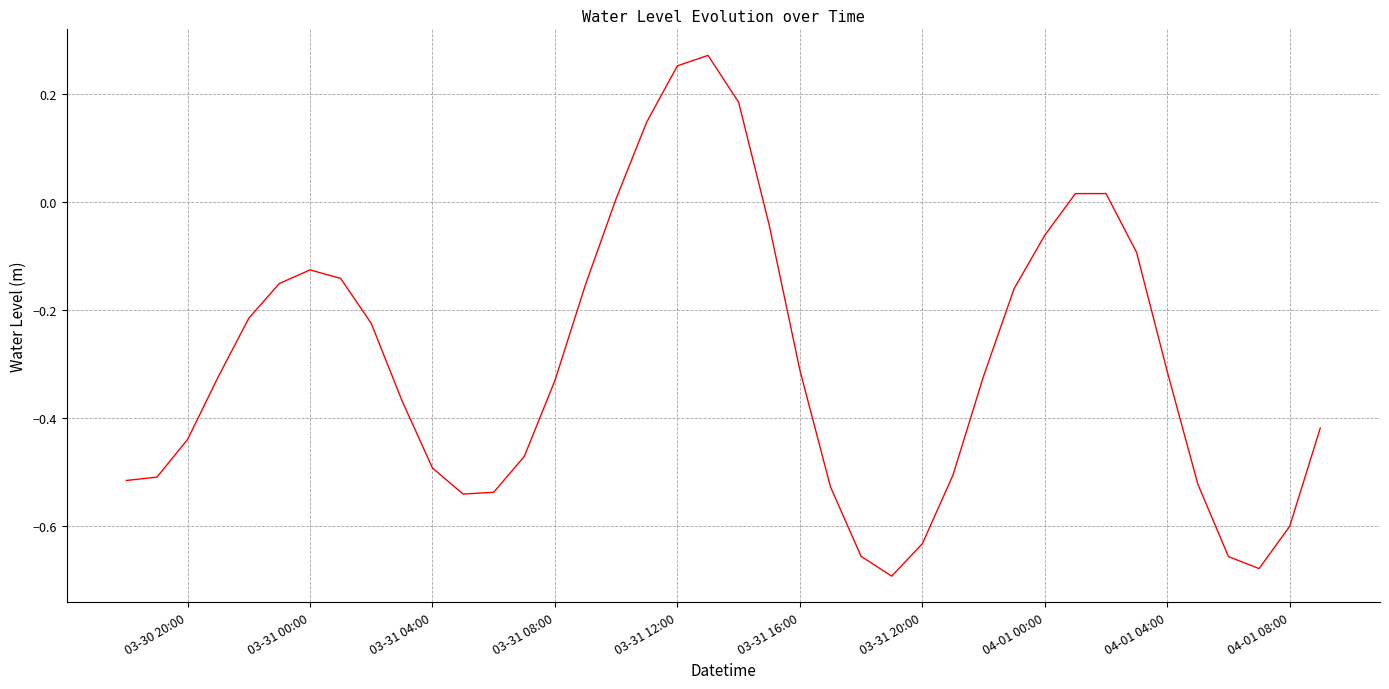

What is the difference between the maximum and minimum values?

1.0